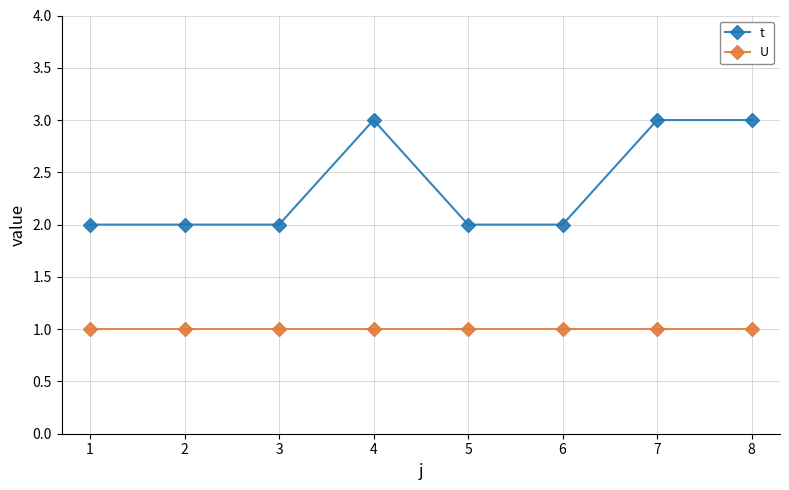

Is the value of t at 5 greater than the value of U at 3?

Yes